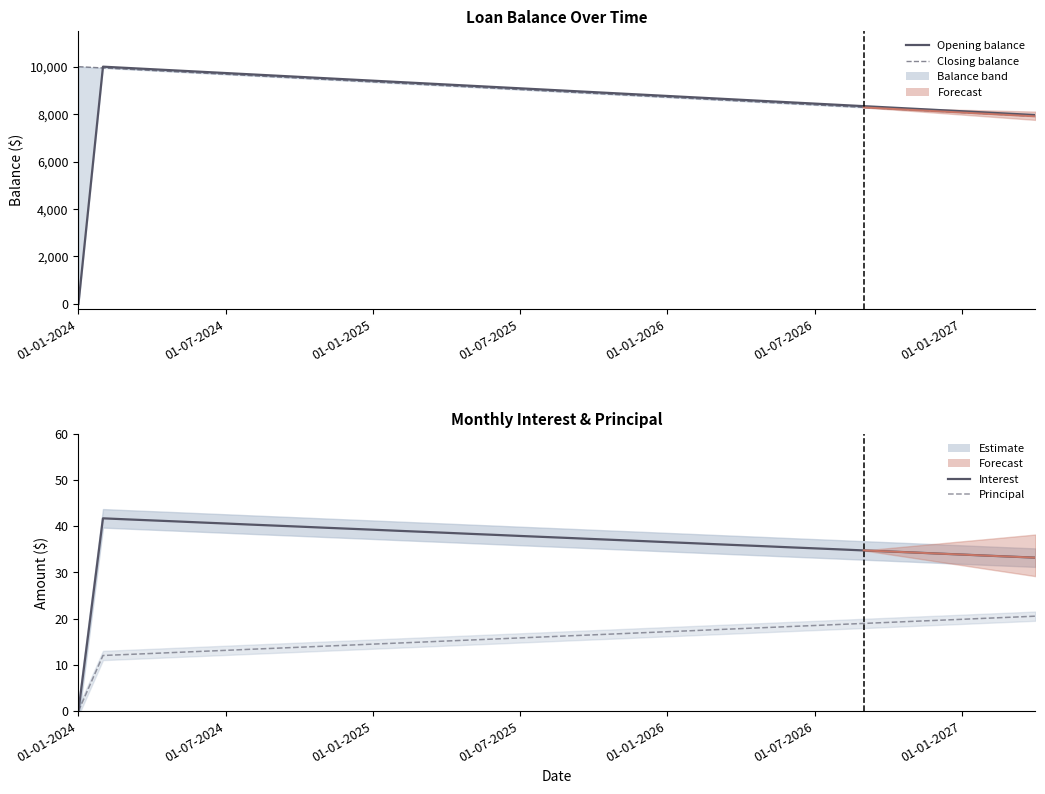

Count the number of data series in this chart.

4